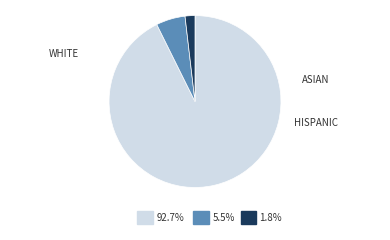

Is there a majority slice in this chart?

Yes